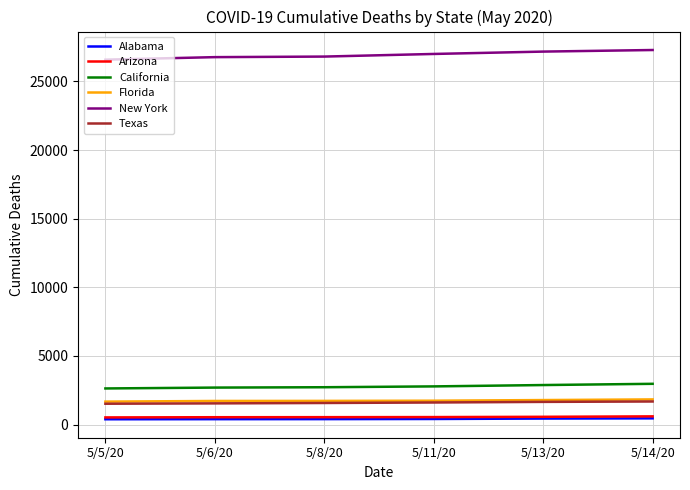

Which series has the largest total across all categories?

New York